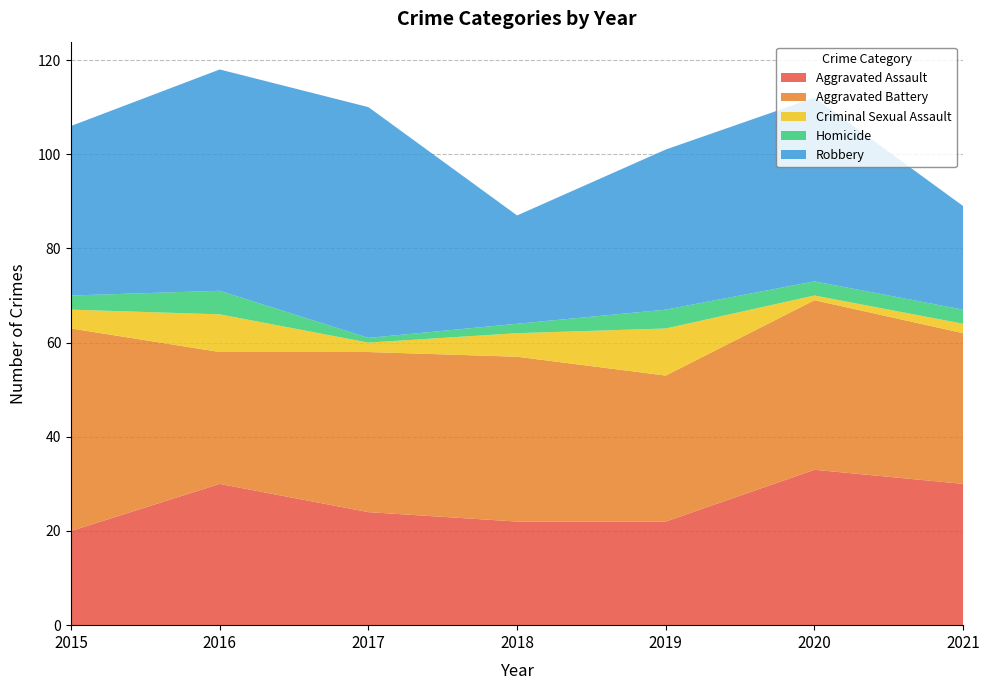

Reading right to left, transcribe all the data shown in this chart.

Aggravated Assault: 2021=30	2020=33	2019=22	2018=22	2017=24	2016=30	2015=20
Aggravated Battery: 2021=32	2020=36	2019=31	2018=35	2017=34	2016=28	2015=43
Criminal Sexual Assault: 2021=2	2020=1	2019=10	2018=5	2017=2	2016=8	2015=4
Homicide: 2021=3	2020=3	2019=4	2018=2	2017=1	2016=5	2015=3
Robbery: 2021=22	2020=39	2019=34	2018=23	2017=49	2016=47	2015=36